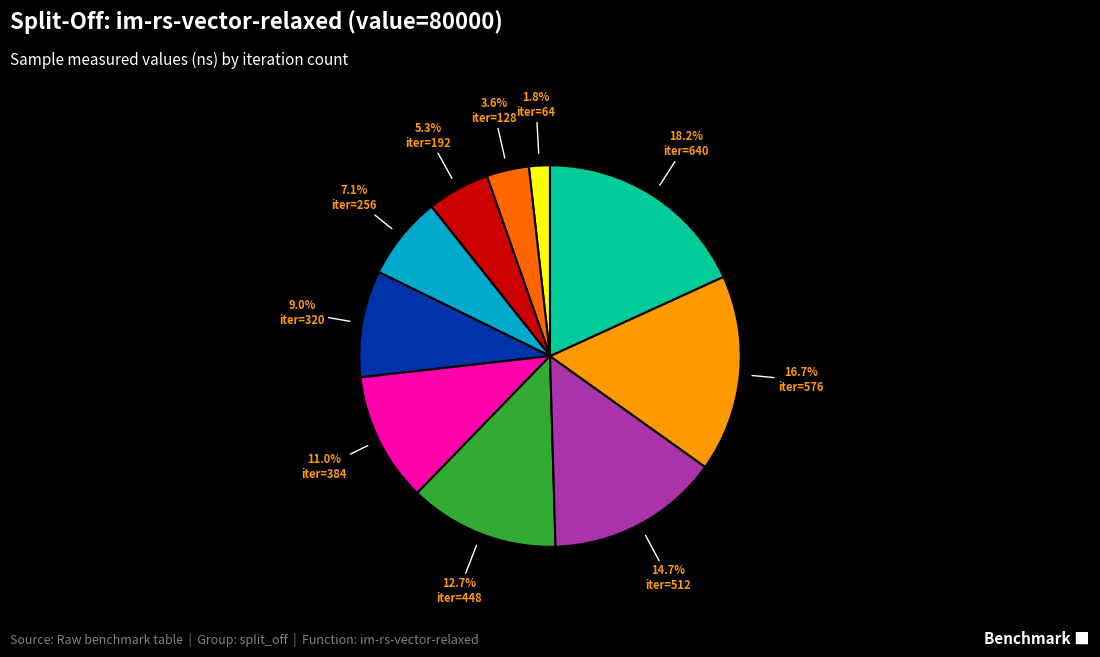

Is there any slice that represents more than half of the pie?

No